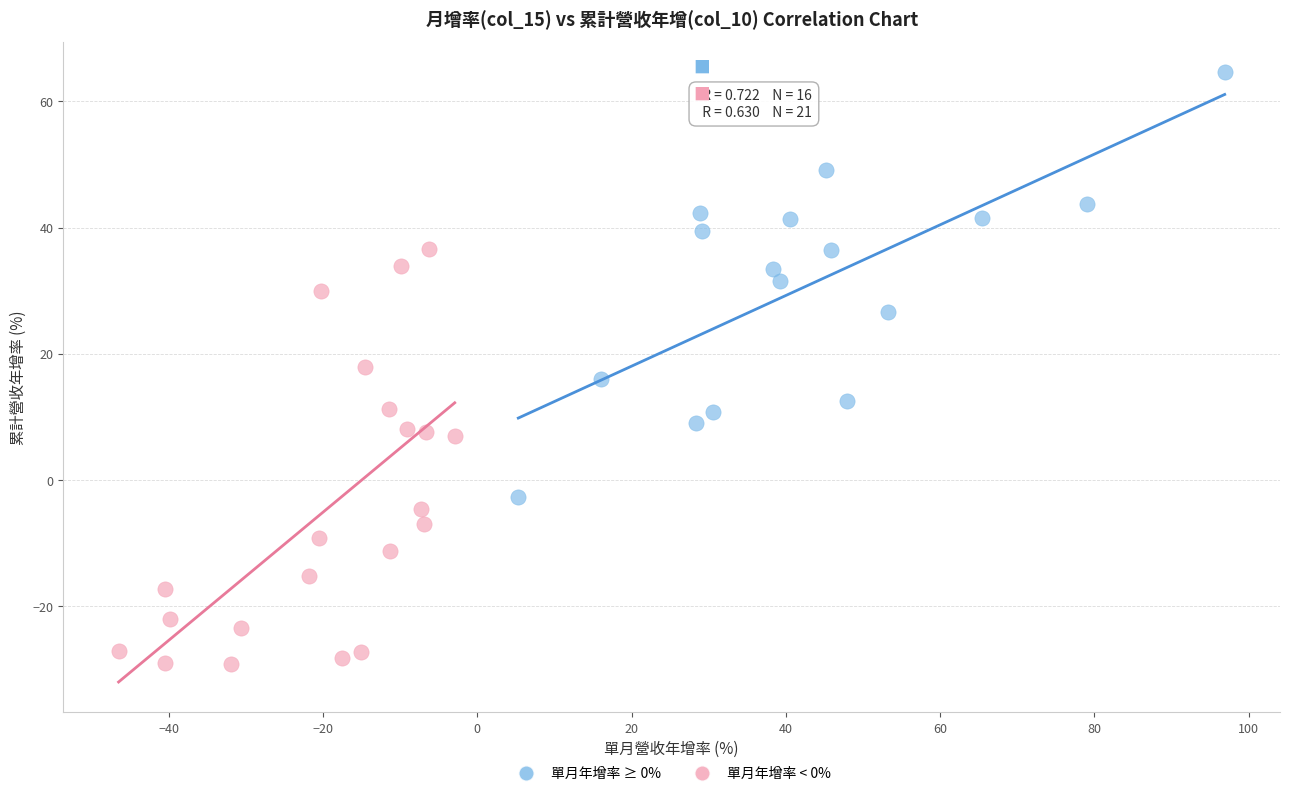

What are all the series names shown in the legend?

單月年增率 ≥ 0%, 單月年增率 < 0%